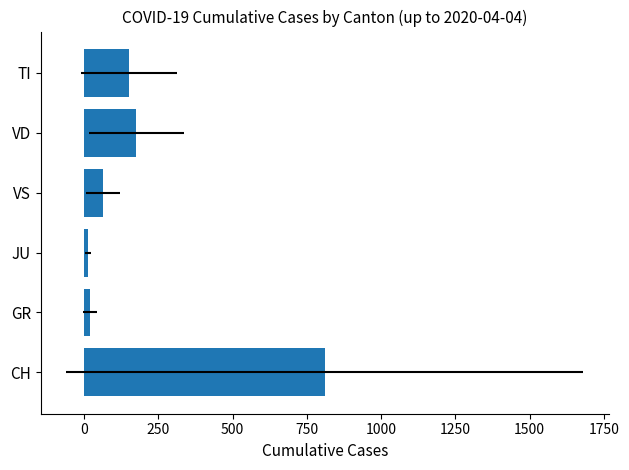

Does the chart contain any negative values?

No